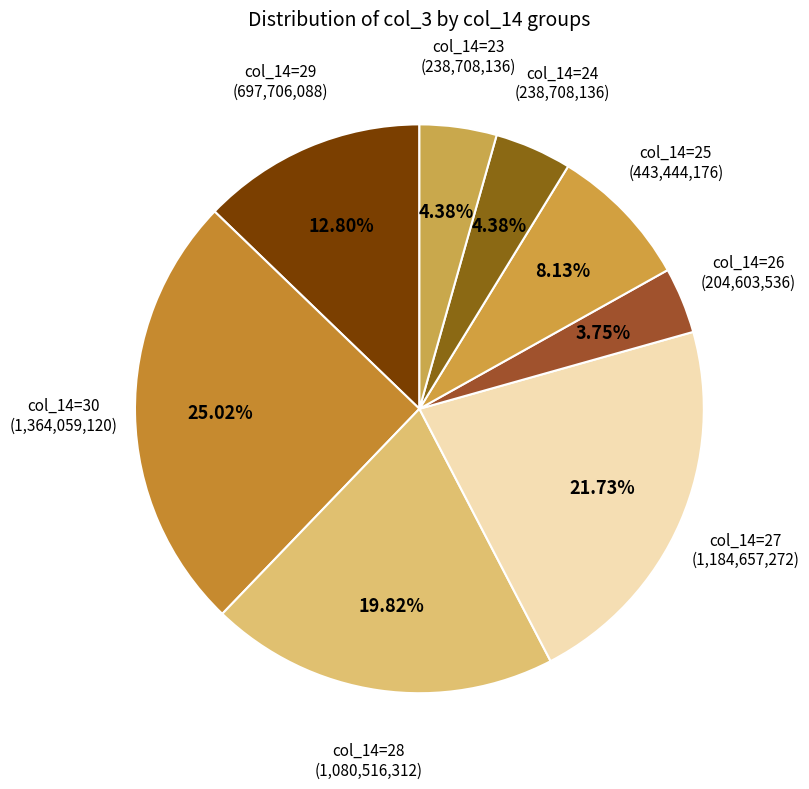

To the nearest percent, what is the difference between the largest and smallest slice percentages?

21%